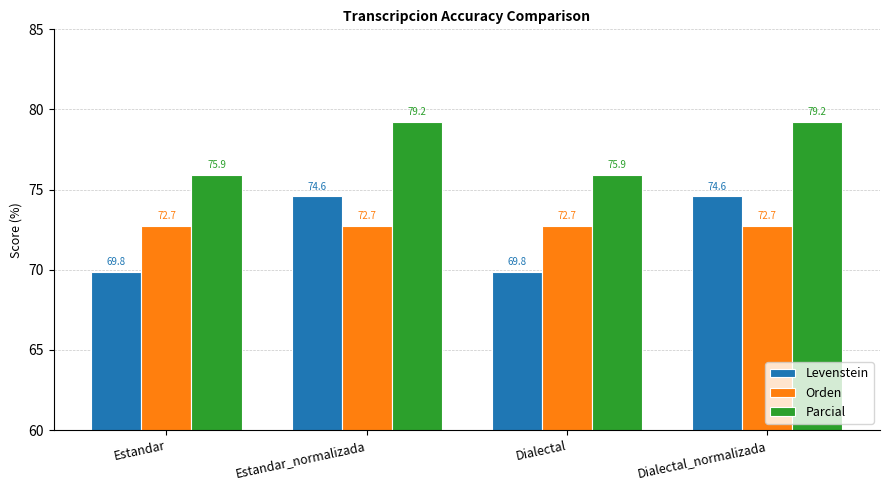

The Orden series shows 111.6 at Dialectal. True or false?

False